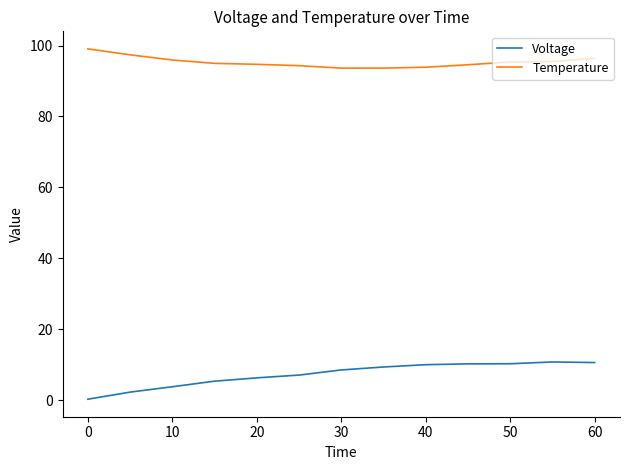

What is the difference between the maximum and minimum values in the Voltage series?

10.5